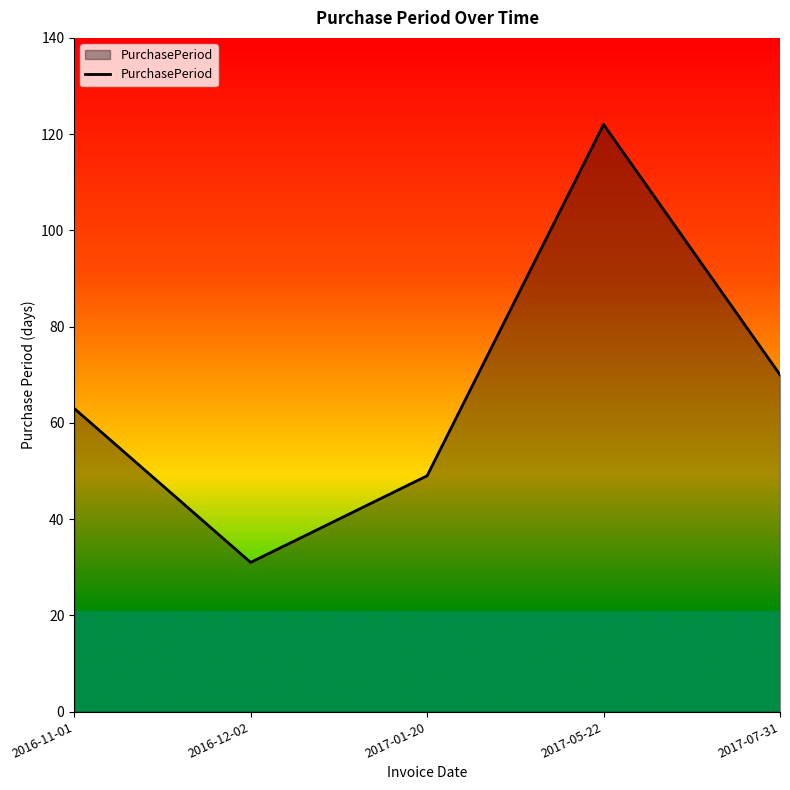

Reading left to right, extract all data points from this chart.

63	31	49	122	70